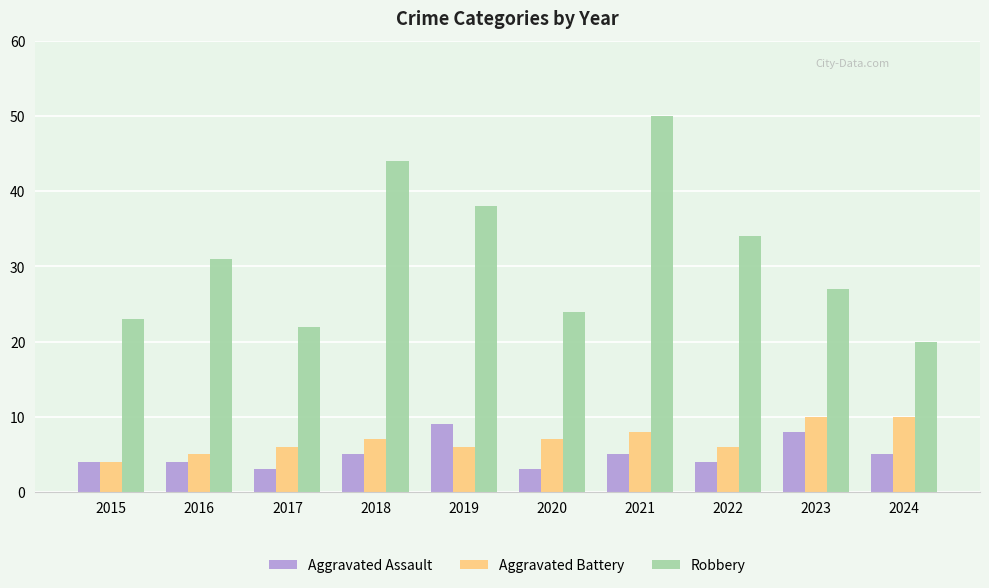

What is the smallest value displayed?

3